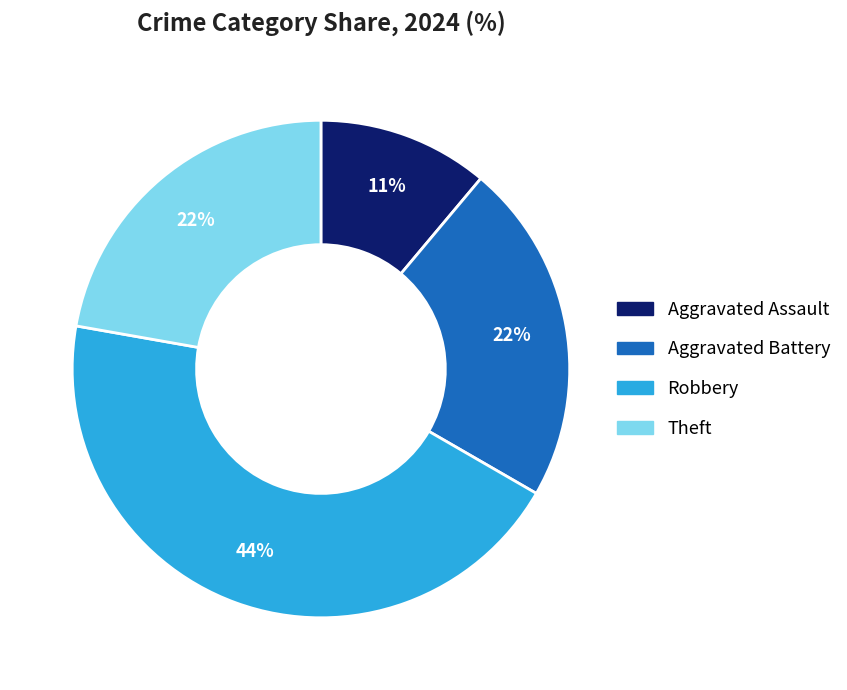

What is the largest slice in the pie chart?

Robbery